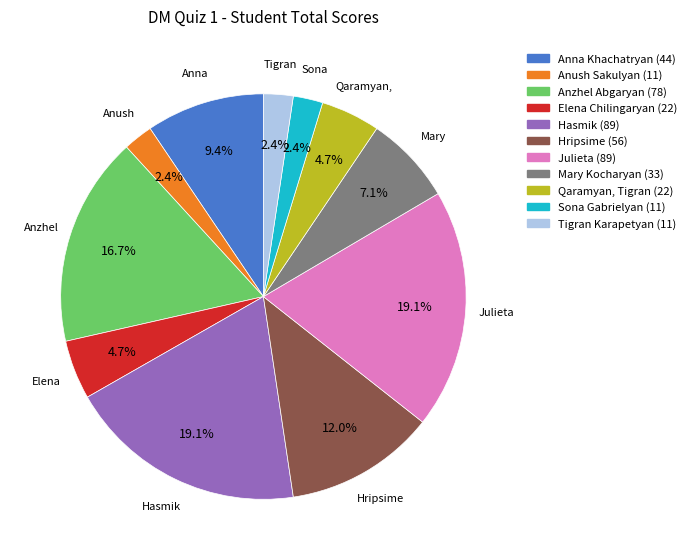

How many segments does this pie chart have?

11